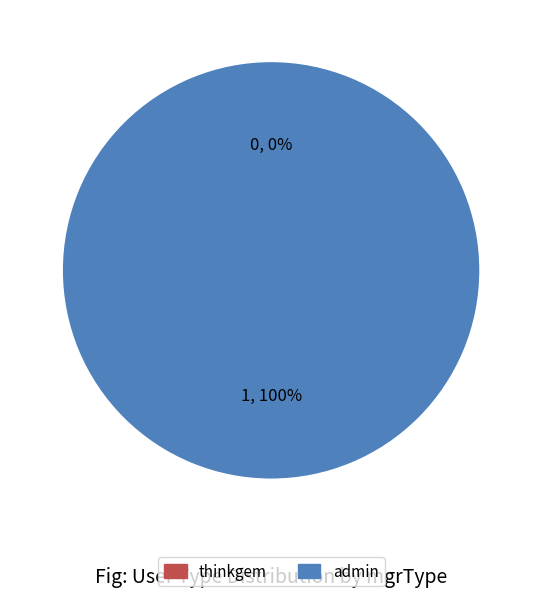

To the nearest percent, what is the combined percentage of thinkgem and admin?

100%